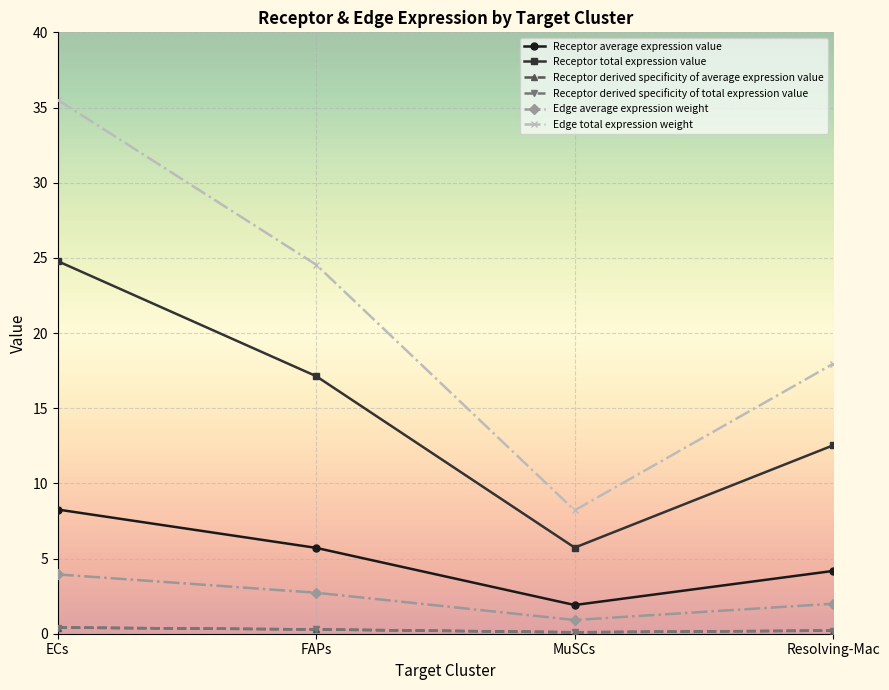

What is the difference between the second highest and minimum values in the Receptor derived specificity of average expression value series?

0.2